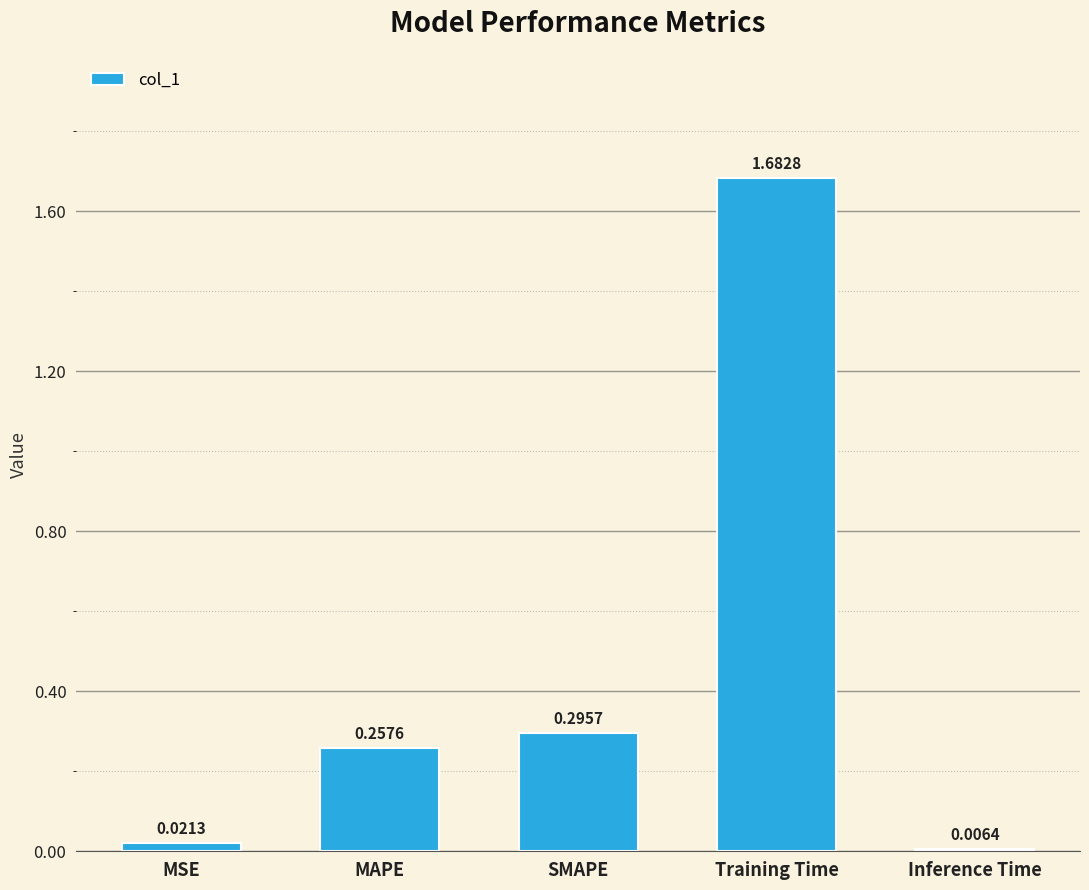

At which label is the value closest to 0?

Inference Time